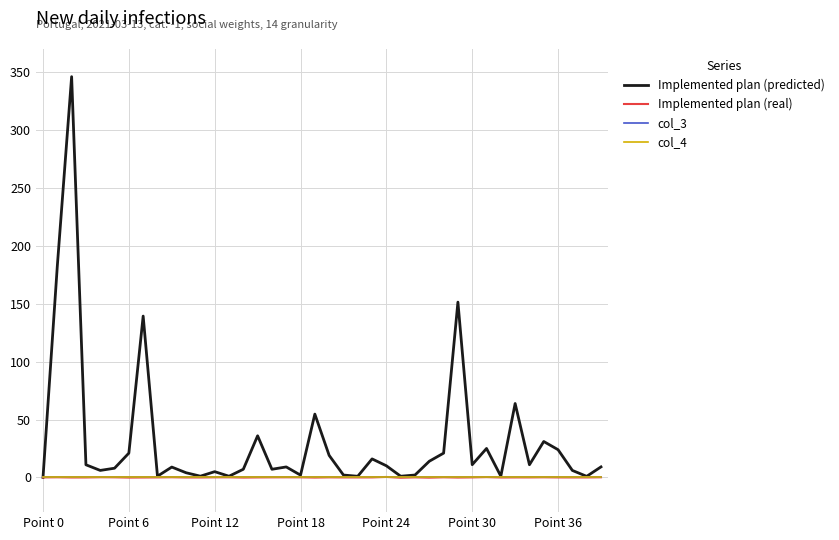

Does the chart have visible grid lines?

Yes